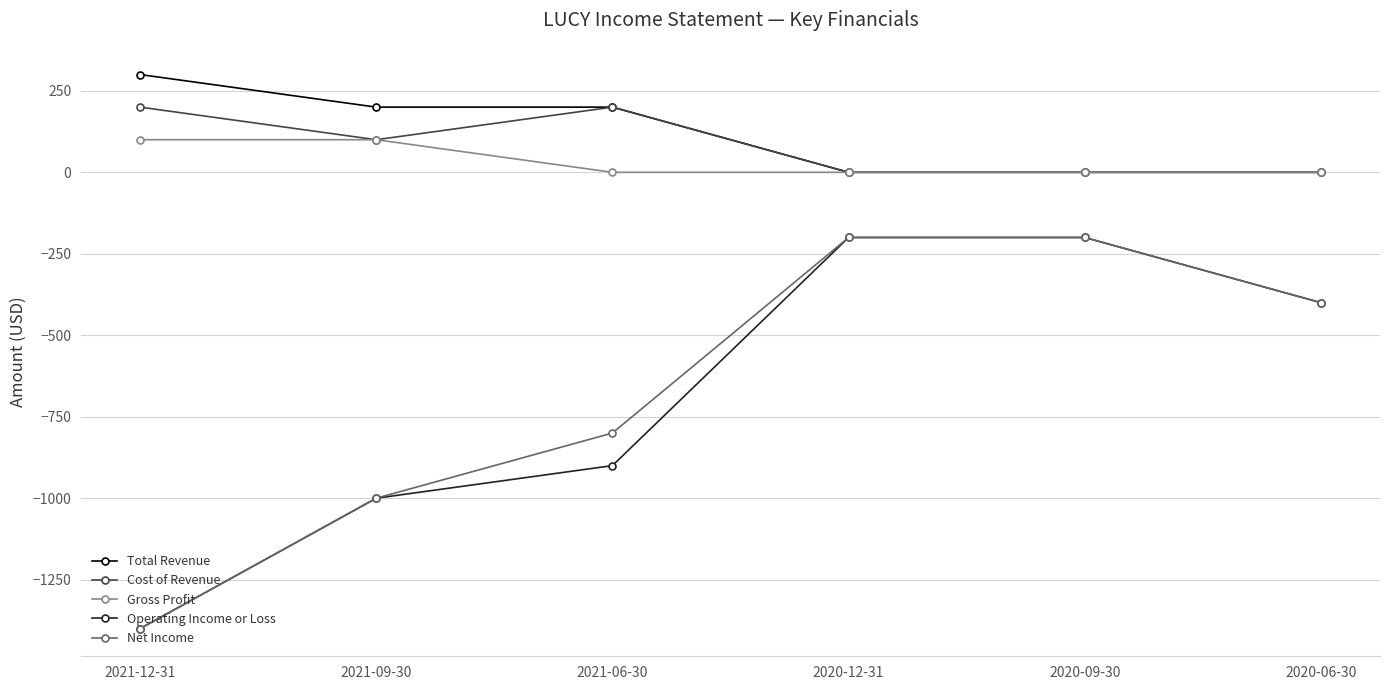

True or false: Gross Profit and Operating Income or Loss cross at least once.

False